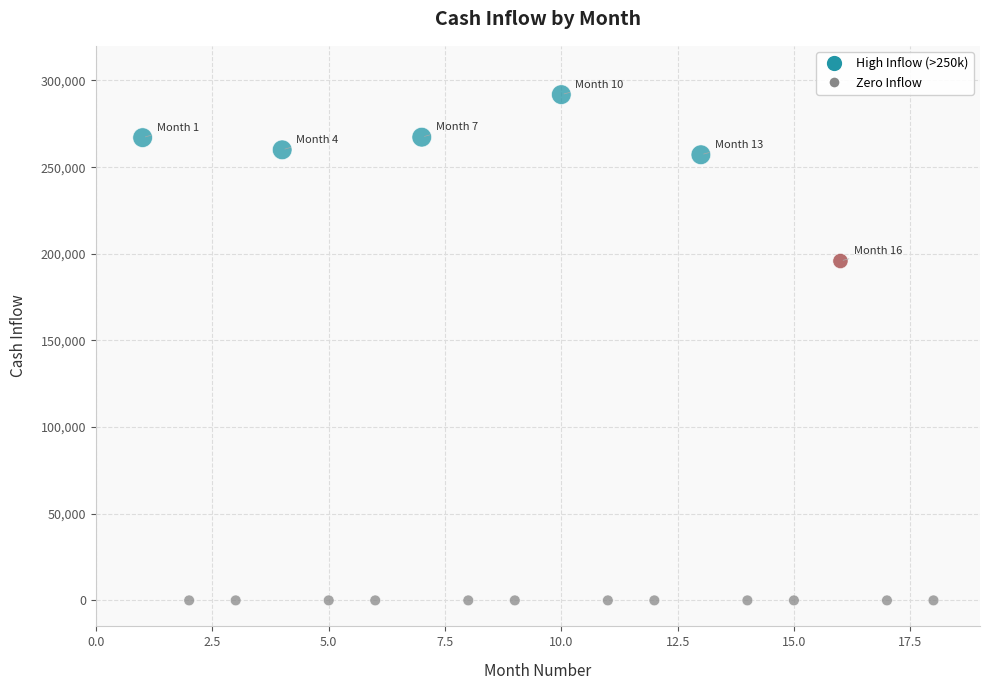

What Y value in the scatter plot is closest to 145925?

195833